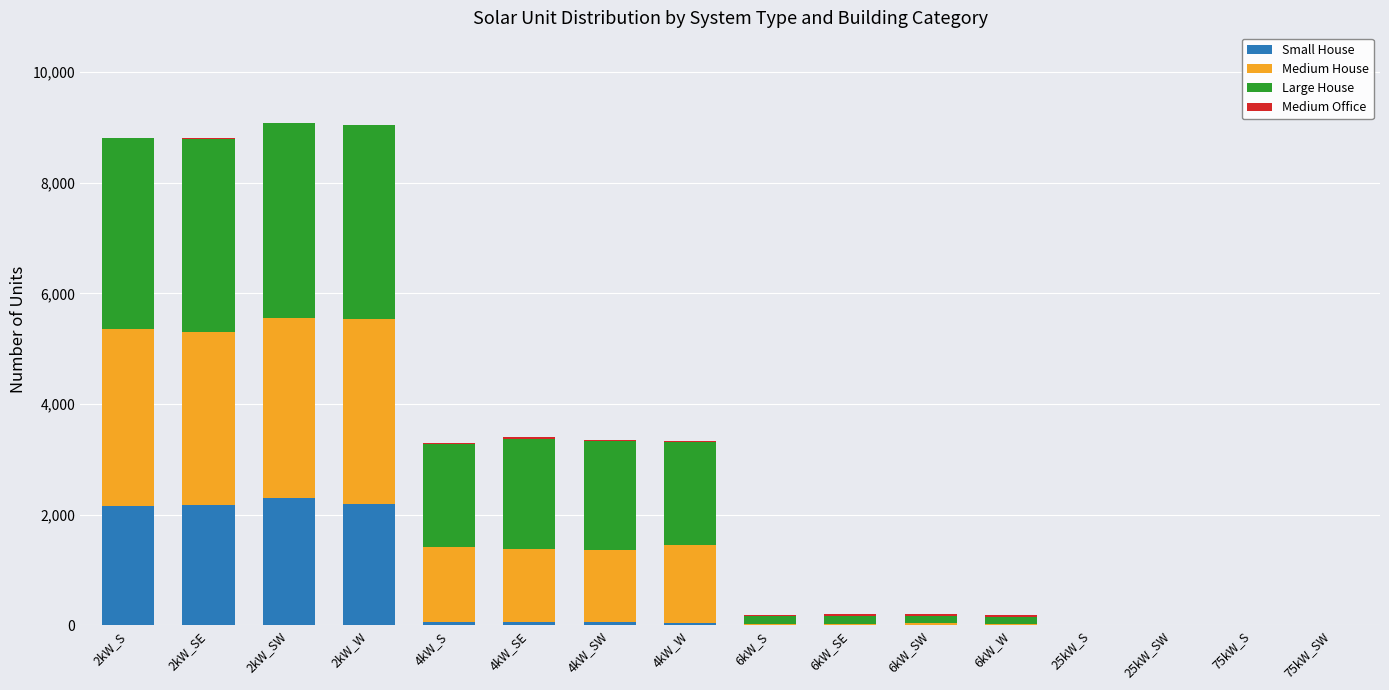

Are the bars grouped side by side (vs. stacked)?

No